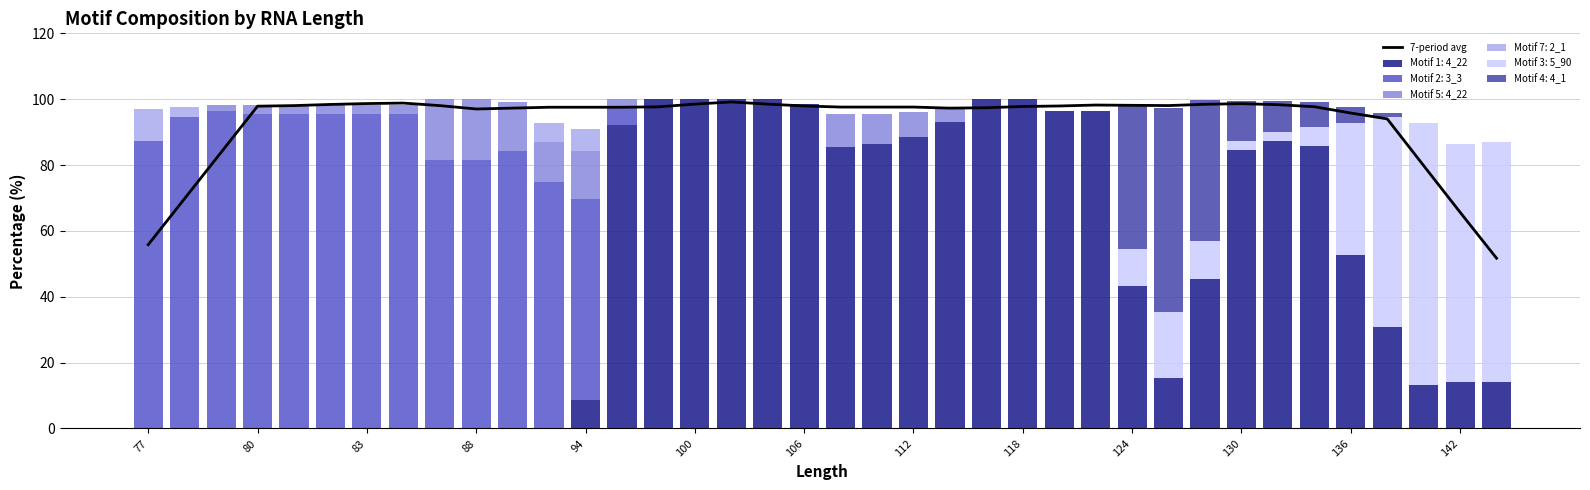

True or false: 7-period avg has a value of 95.8 at 136.

True